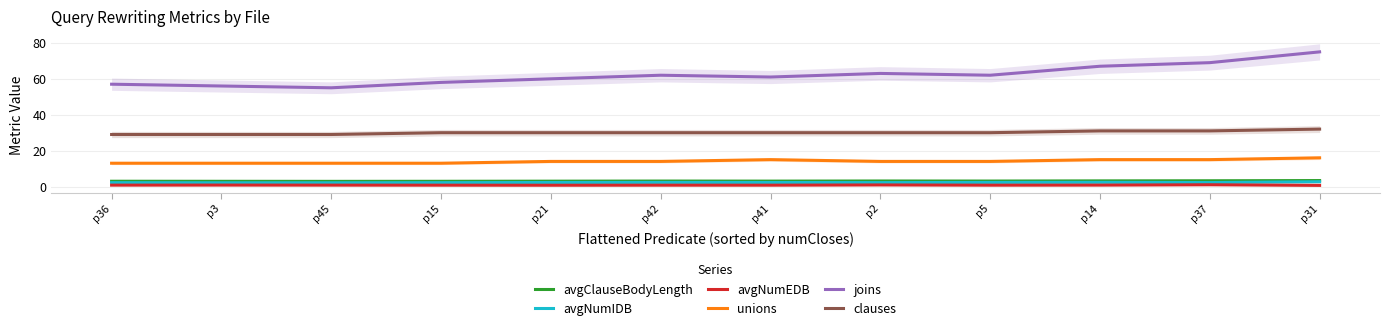

What is the sum of the avgNumEDB values at p5 and p3?

1.6